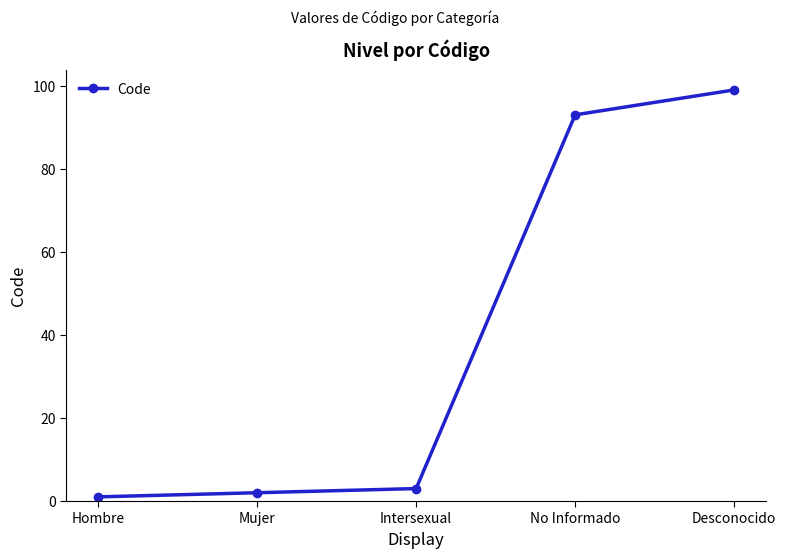

Reading right to left, transcribe all the data shown in this chart.

99	93	3	2	1